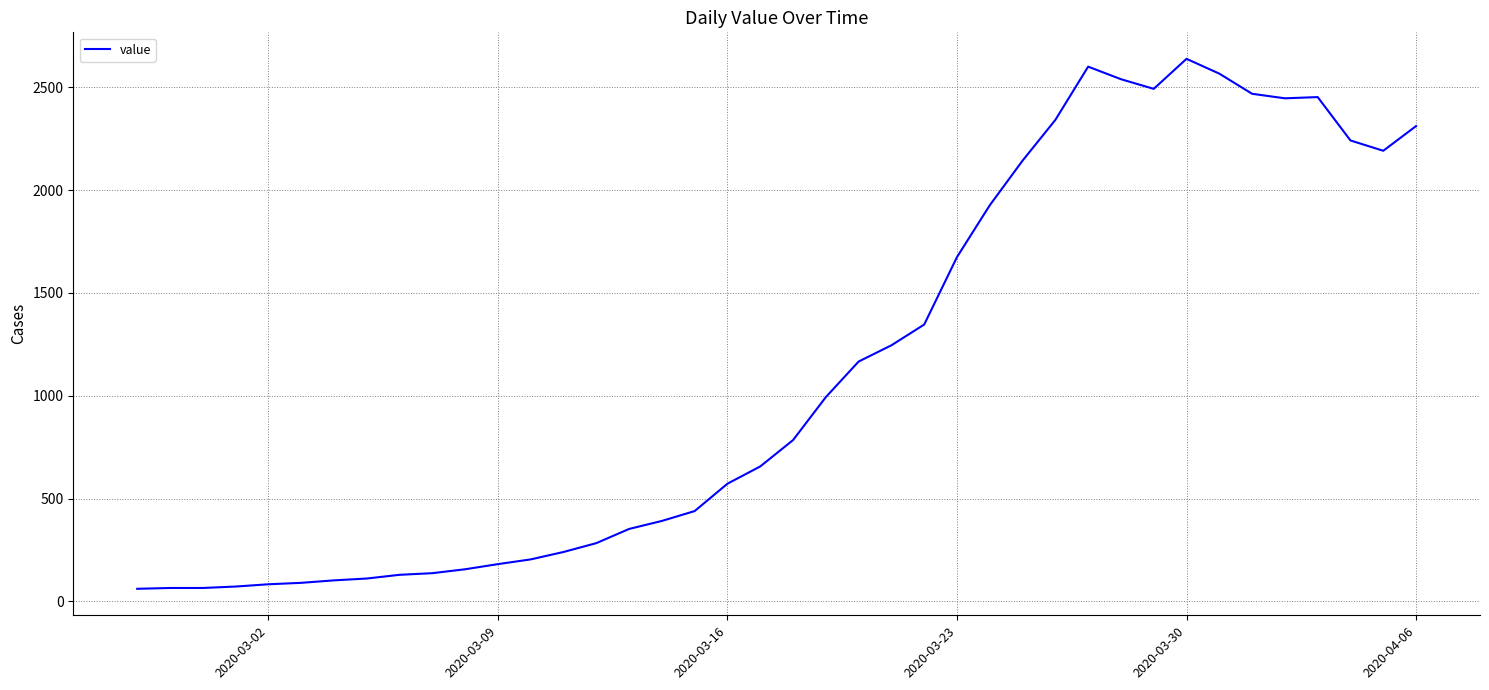

What is the maximum value shown in the chart?

2638